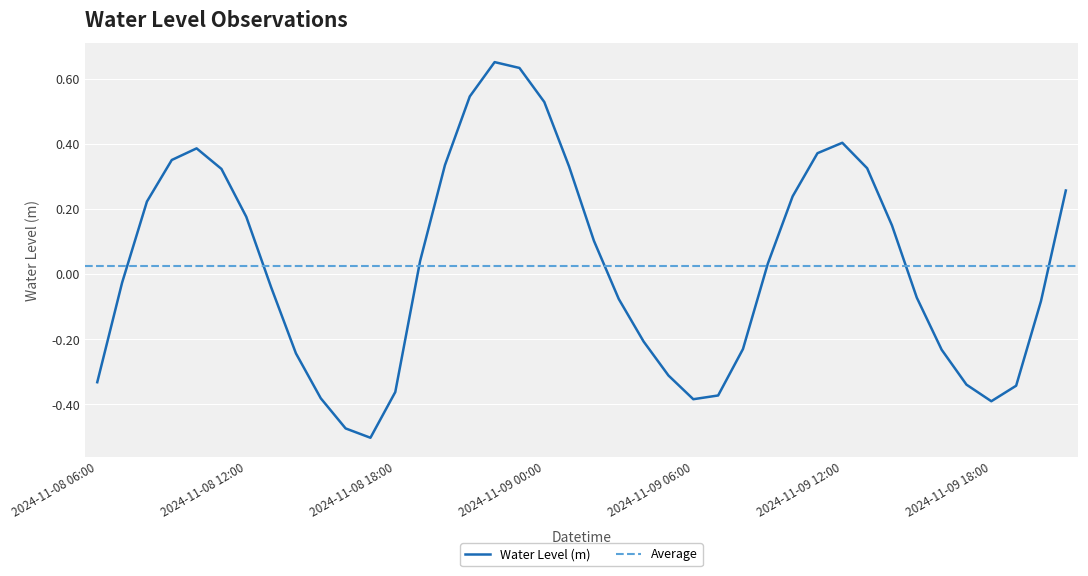

How many interior local valleys (lower than both neighbors) does the data have?

3